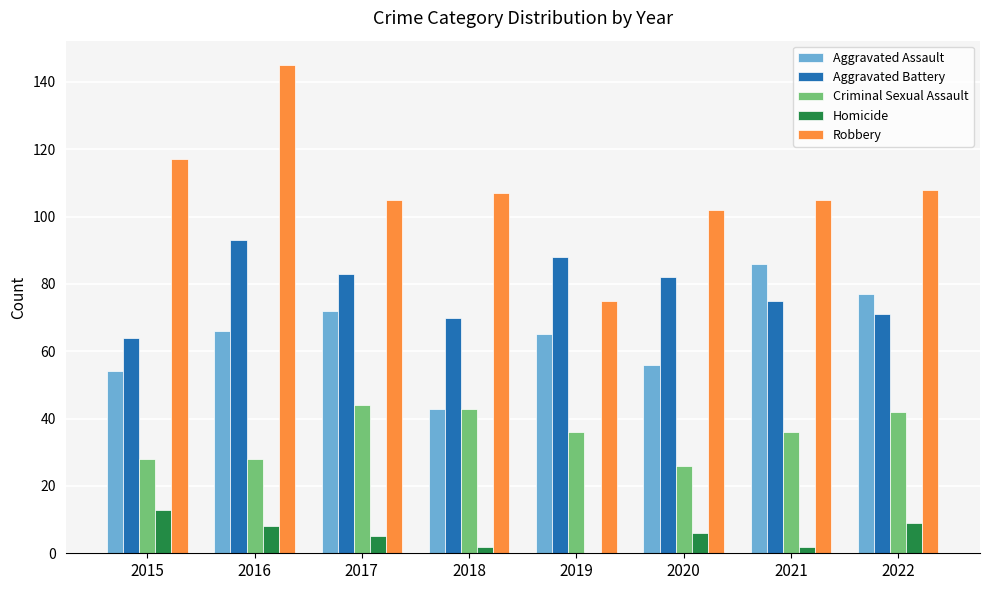

Count the number of categories in the chart.

8